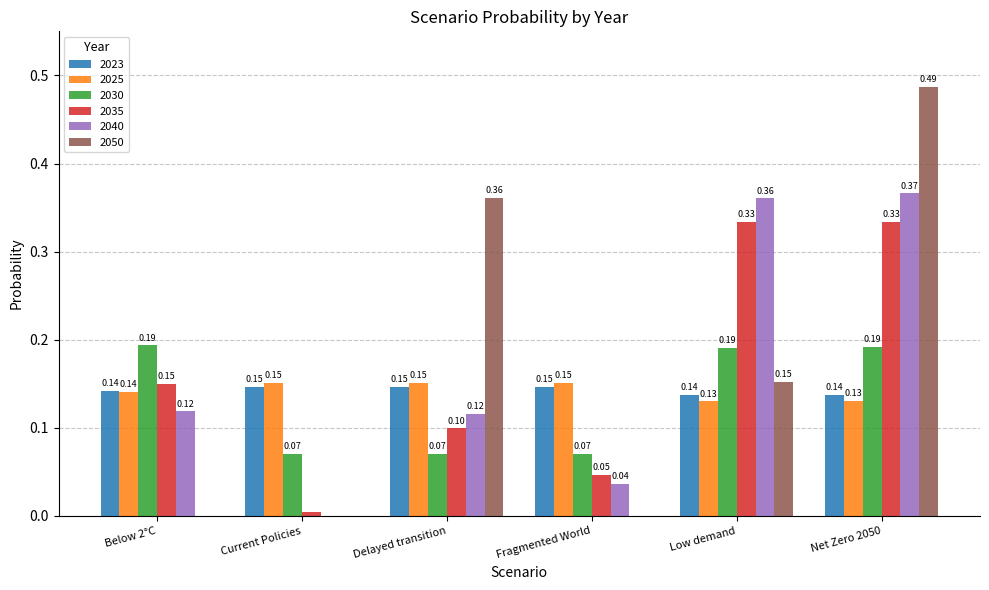

Which series changed the most between Current Policies and Delayed transition?

2050